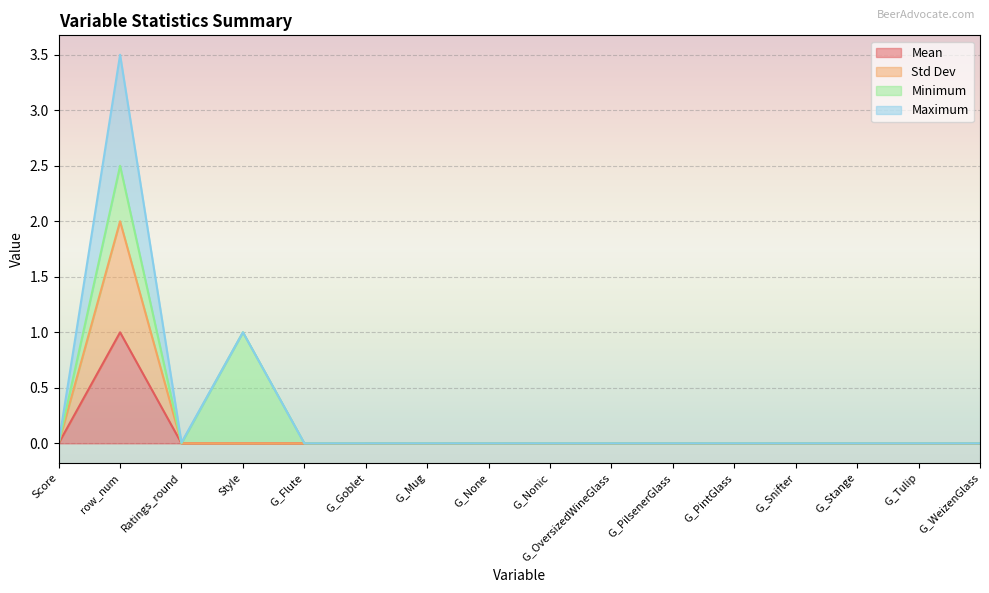

What is the label of the 6th point from the right?

G_PilsenerGlass